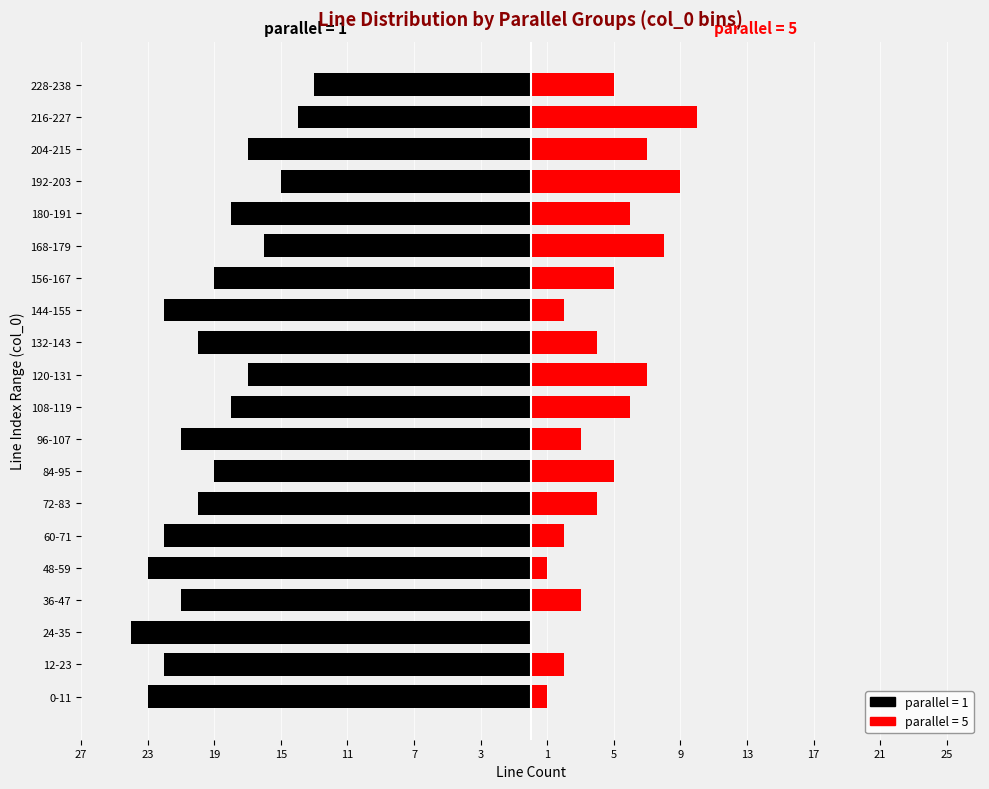

What is the sum of all parallel=1 values?

-384